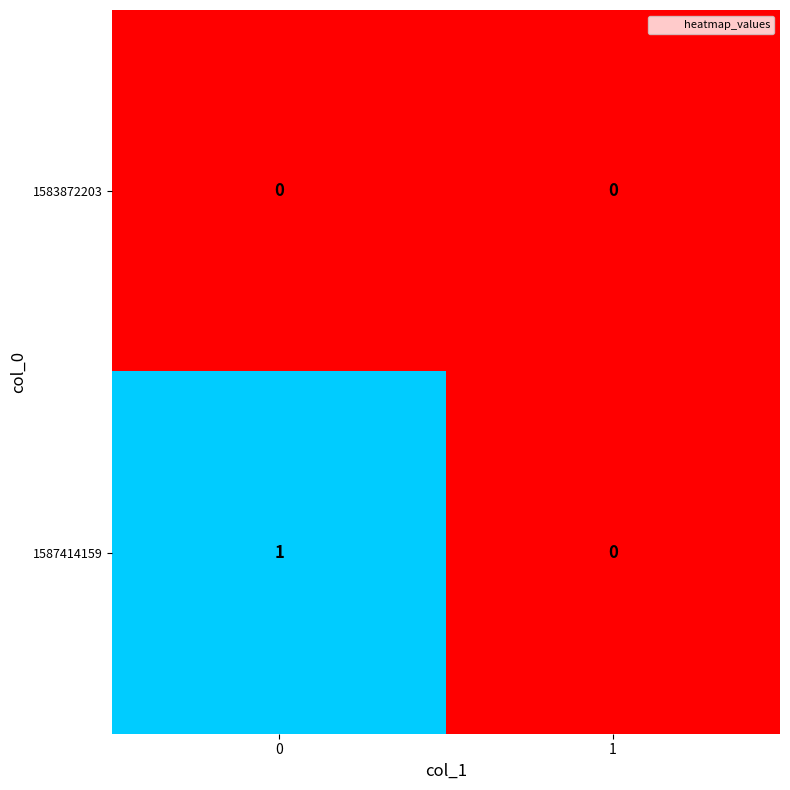

Which series has the widest spread of values?

1587414159